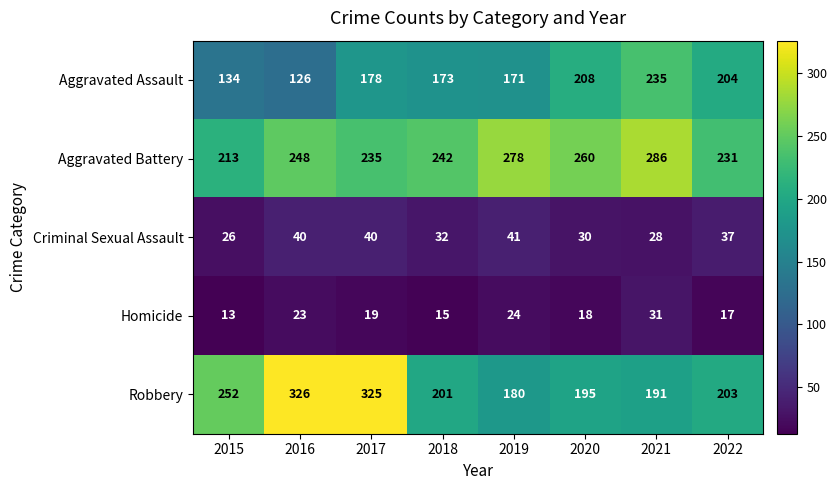

The value of Robbery at 2015 is 67. True or false?

False